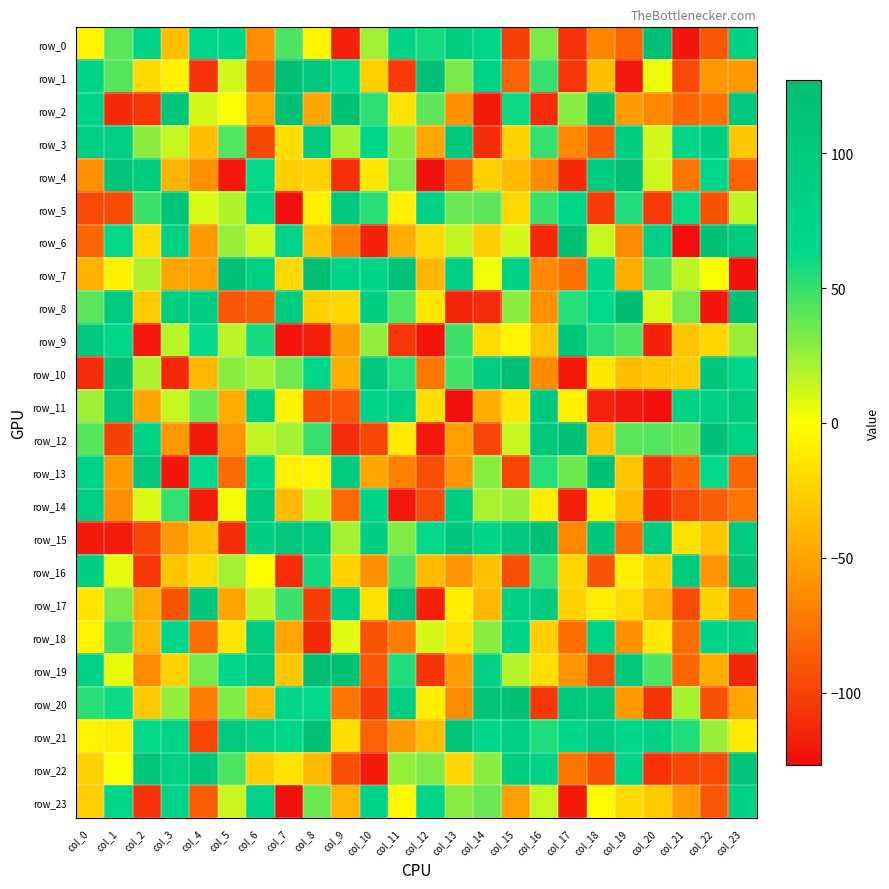

What is the difference between the row_19 values at col_17 and col_5?

128